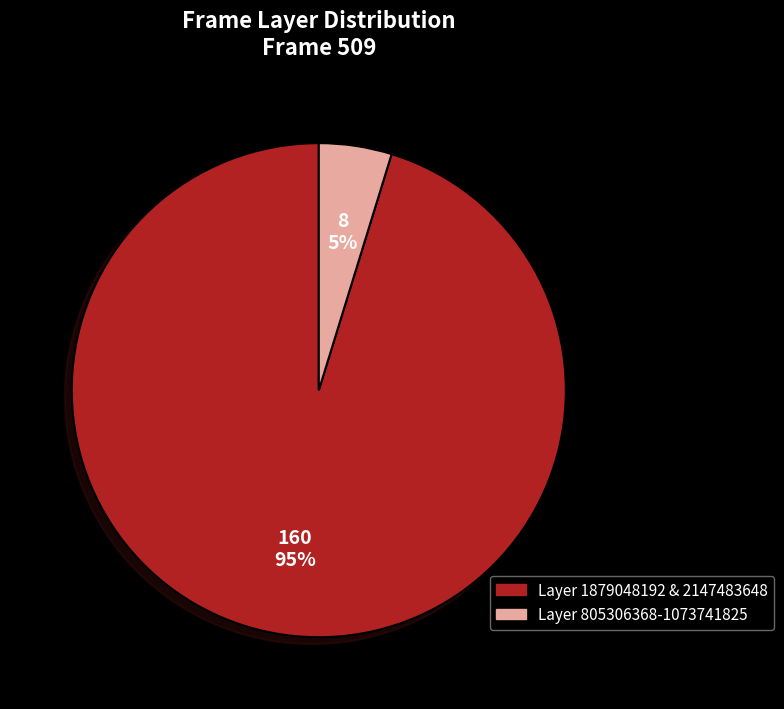

How many segments does this pie chart have?

2